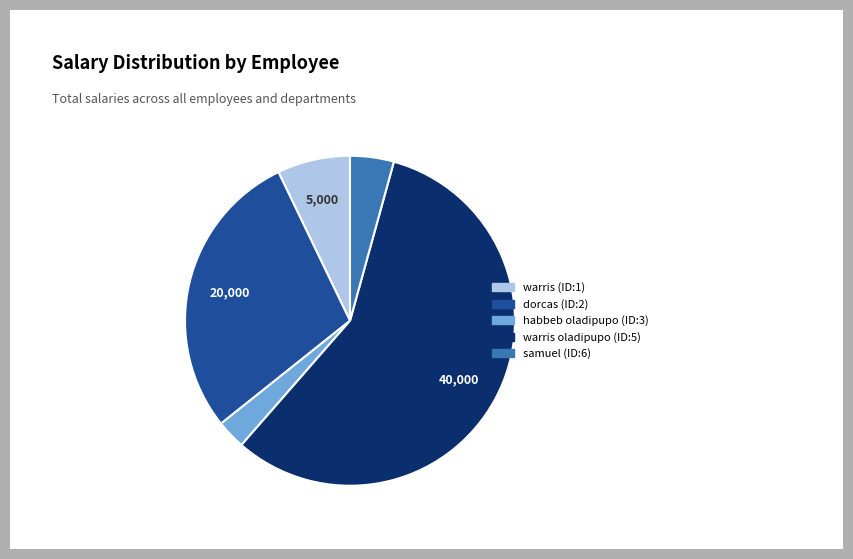

Which has a higher value, samuel (ID:6) or warris (ID:1)?

warris (ID:1)